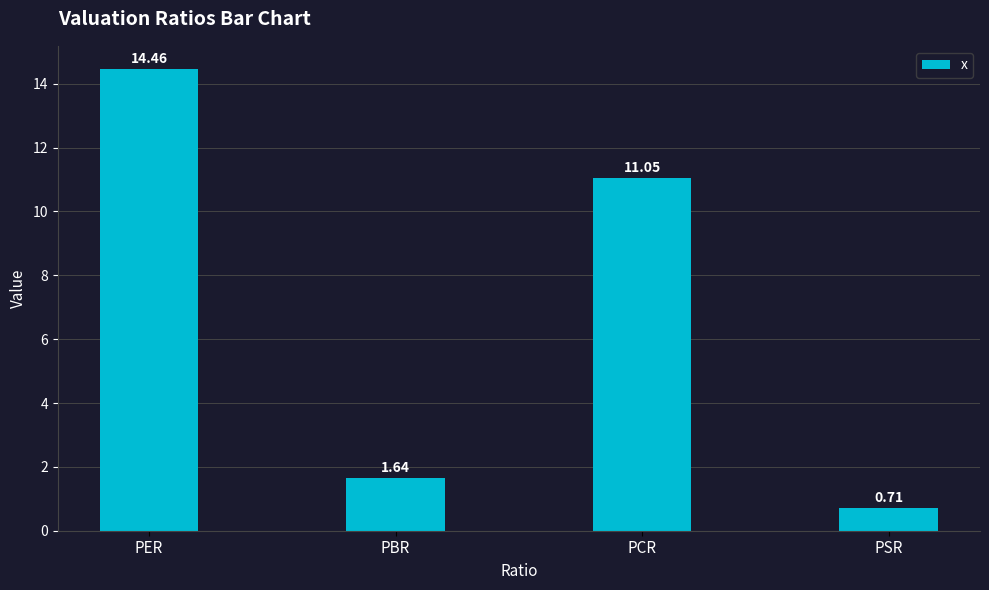

What is the difference between the second highest and minimum values?

10.3